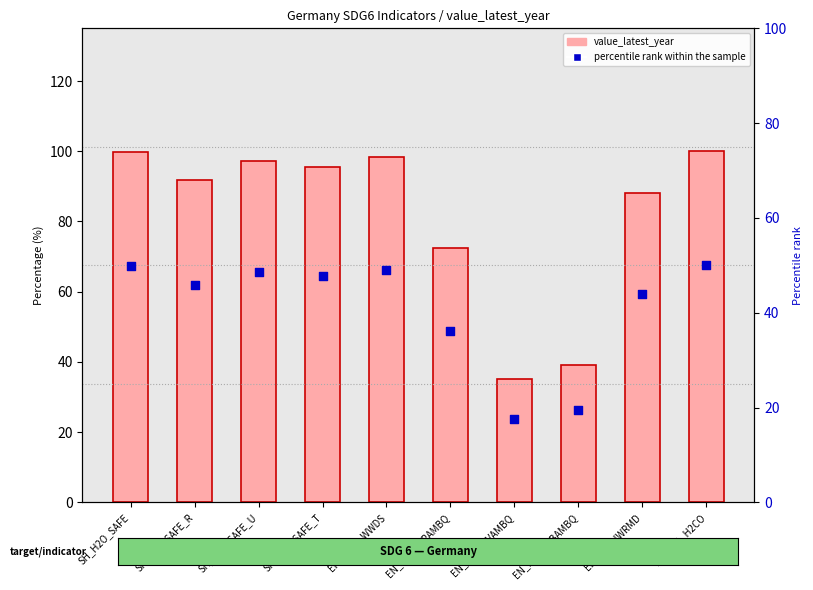

At which category is the sum across all series the highest?

EG_TBA_H2CO